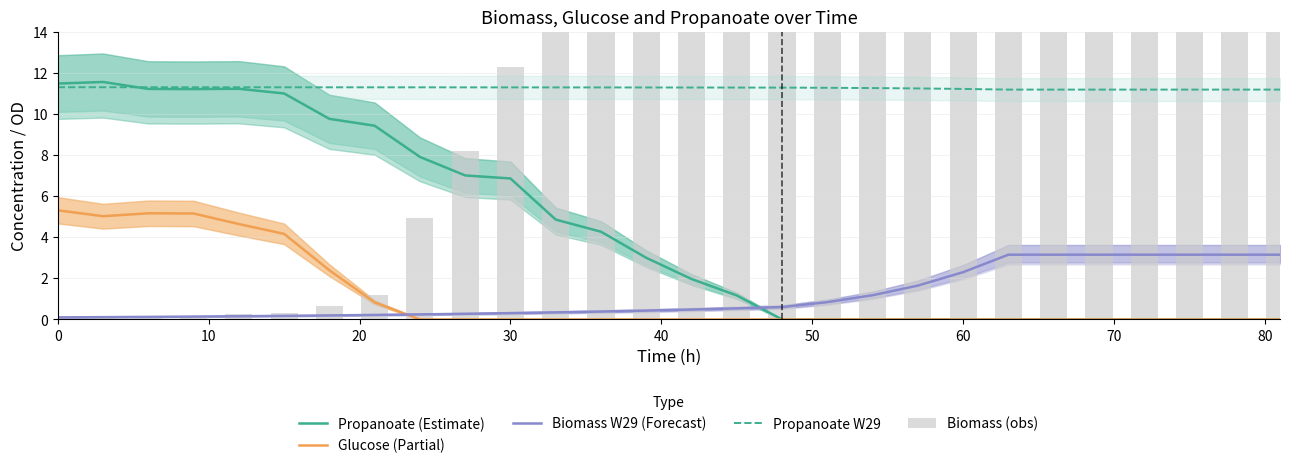

Which series has the widest spread of values?

Biomass (obs)